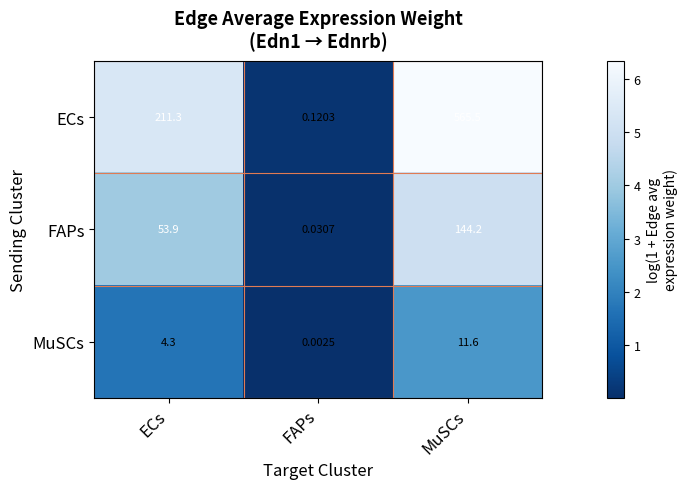

Between ECs and FAPs, which series saw the biggest shift?

ECs